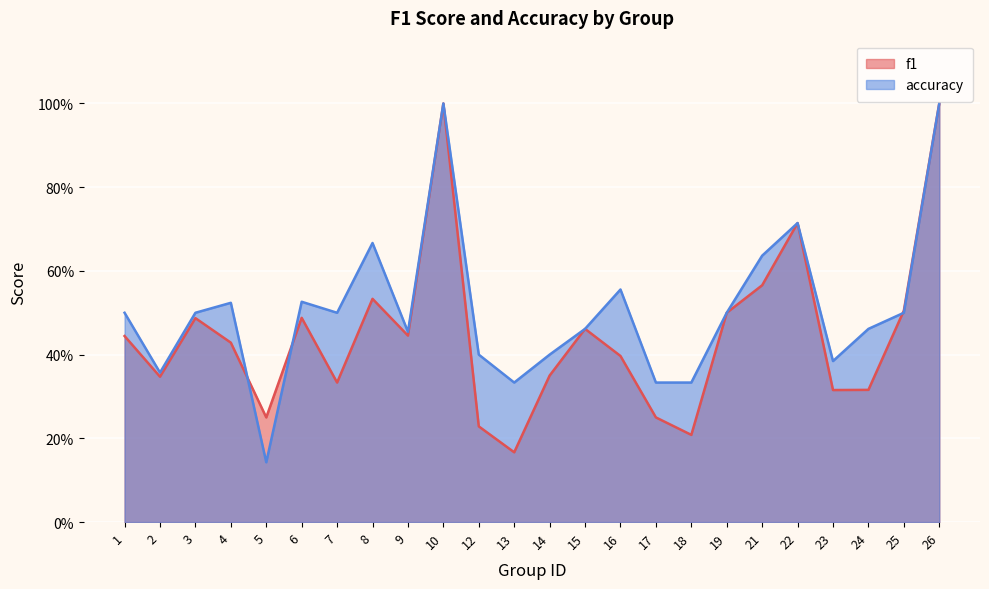

What is the value of the f1 point at the 1st from the left?

0.4